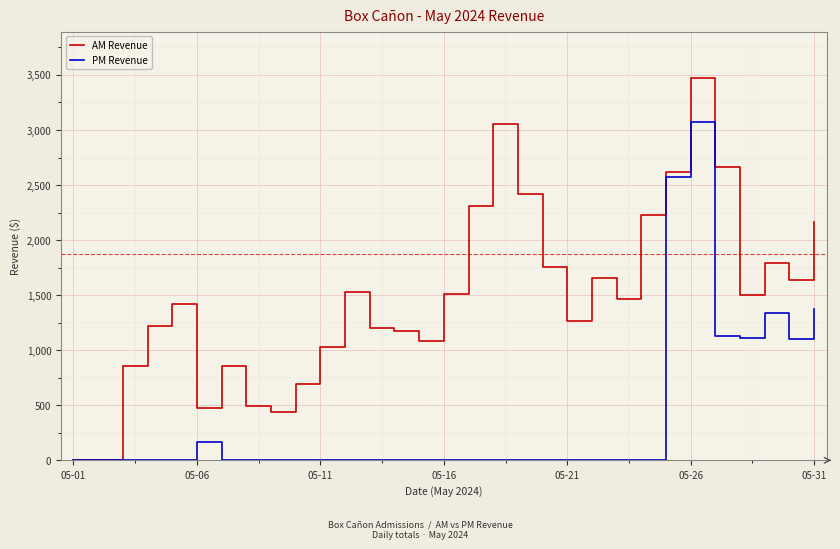

What is the greatest value displayed?

3476.4